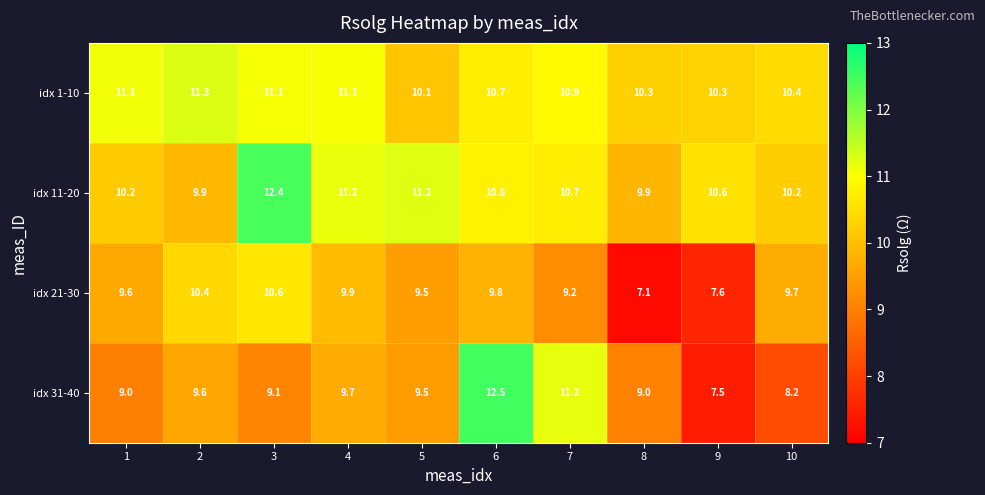

At which category is the sum across all series the highest?

6